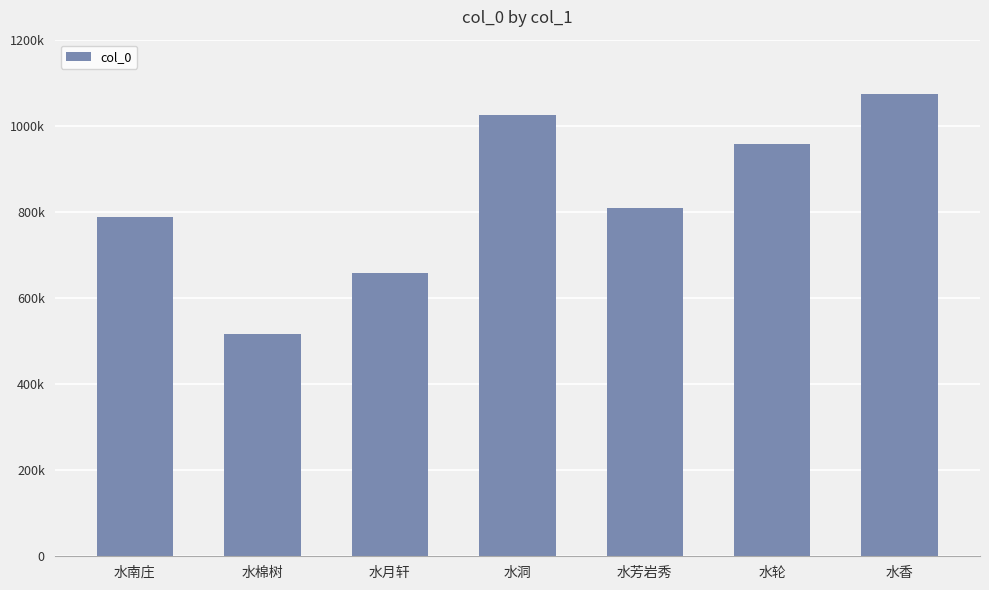

What is the smallest value displayed?

516218